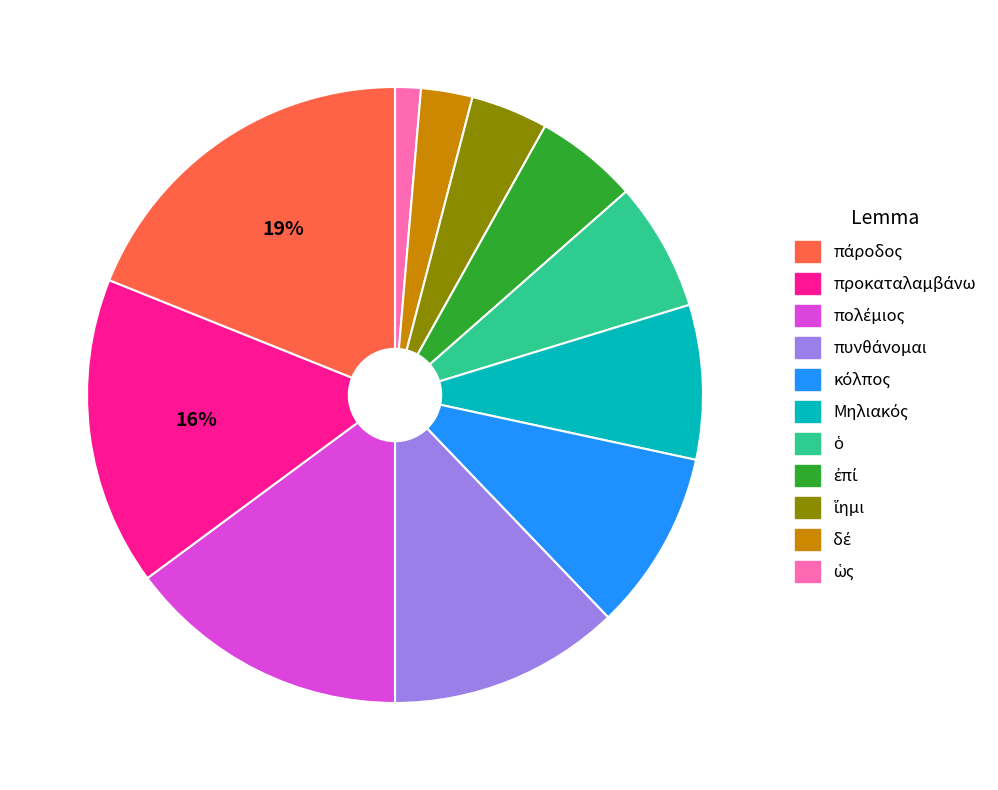

Is there any slice that represents more than half of the pie?

No